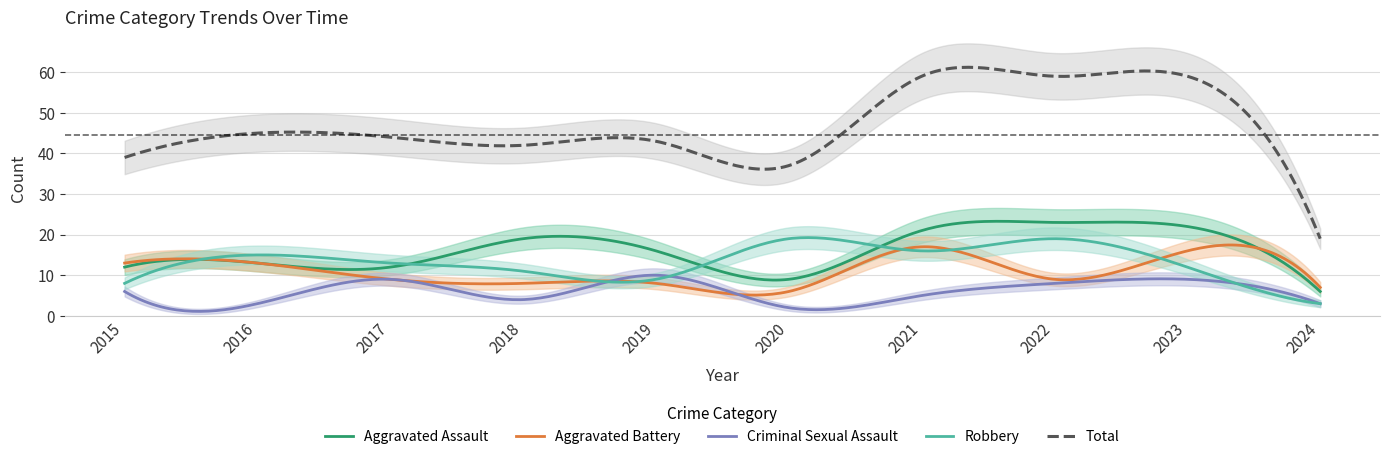

Rank the series by their maximum value, from lowest to highest.

Criminal Sexual Assault, Aggravated Battery, Robbery, Aggravated Assault, Total